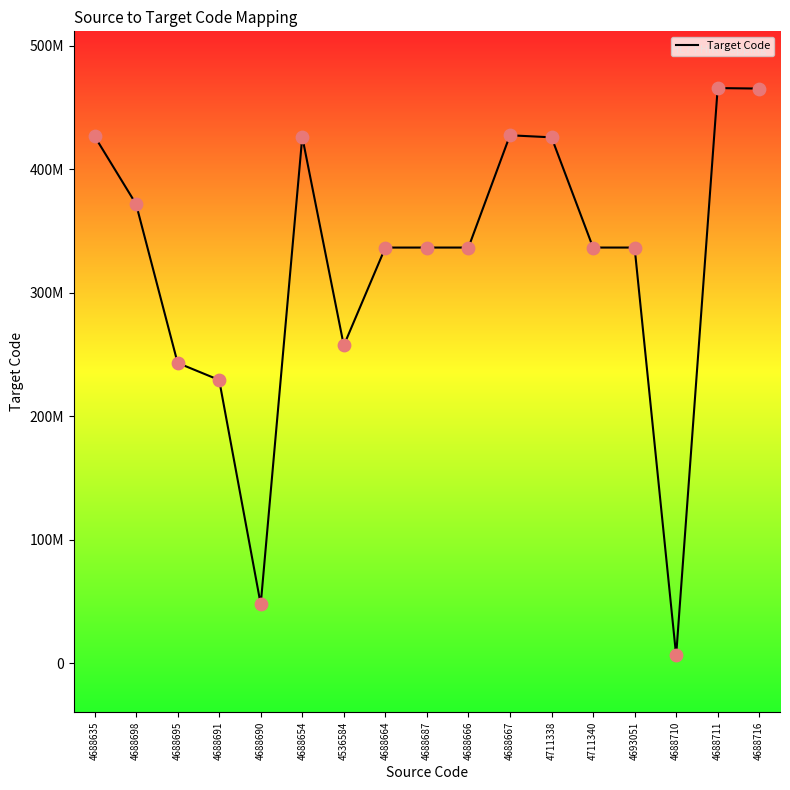

Is this an area chart (filled region under the line)?

No